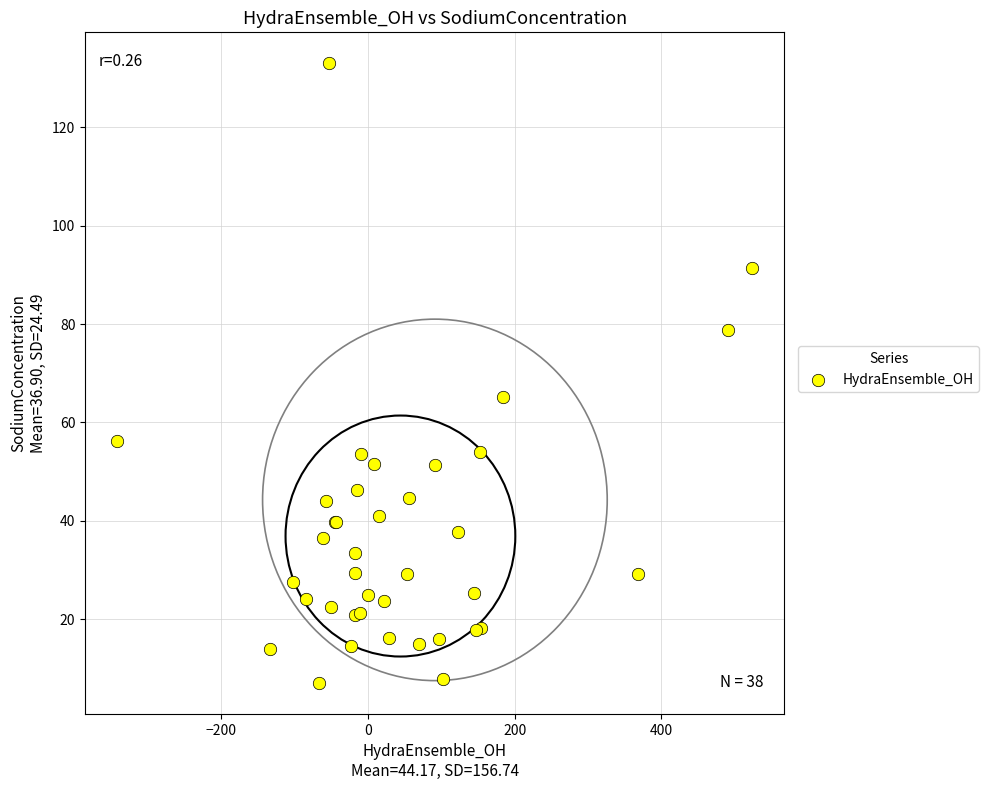

What Y value in the scatter plot is closest to 70?

65.2